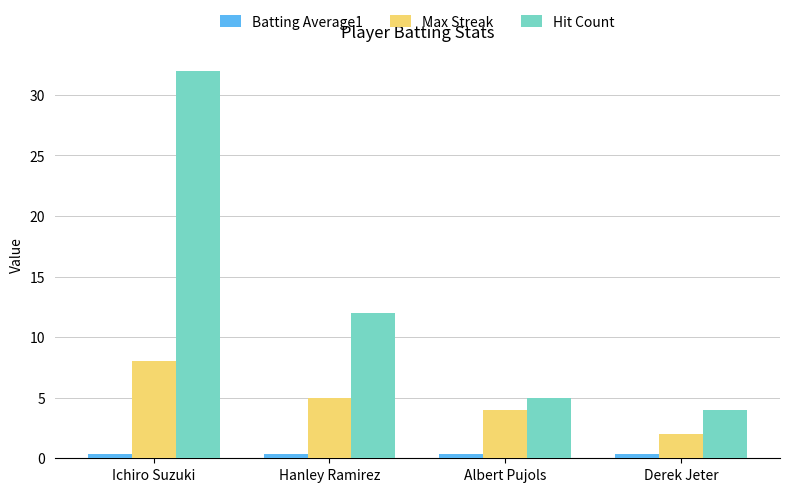

The value of Max Streak at Ichiro Suzuki is 5.0. True or false?

False